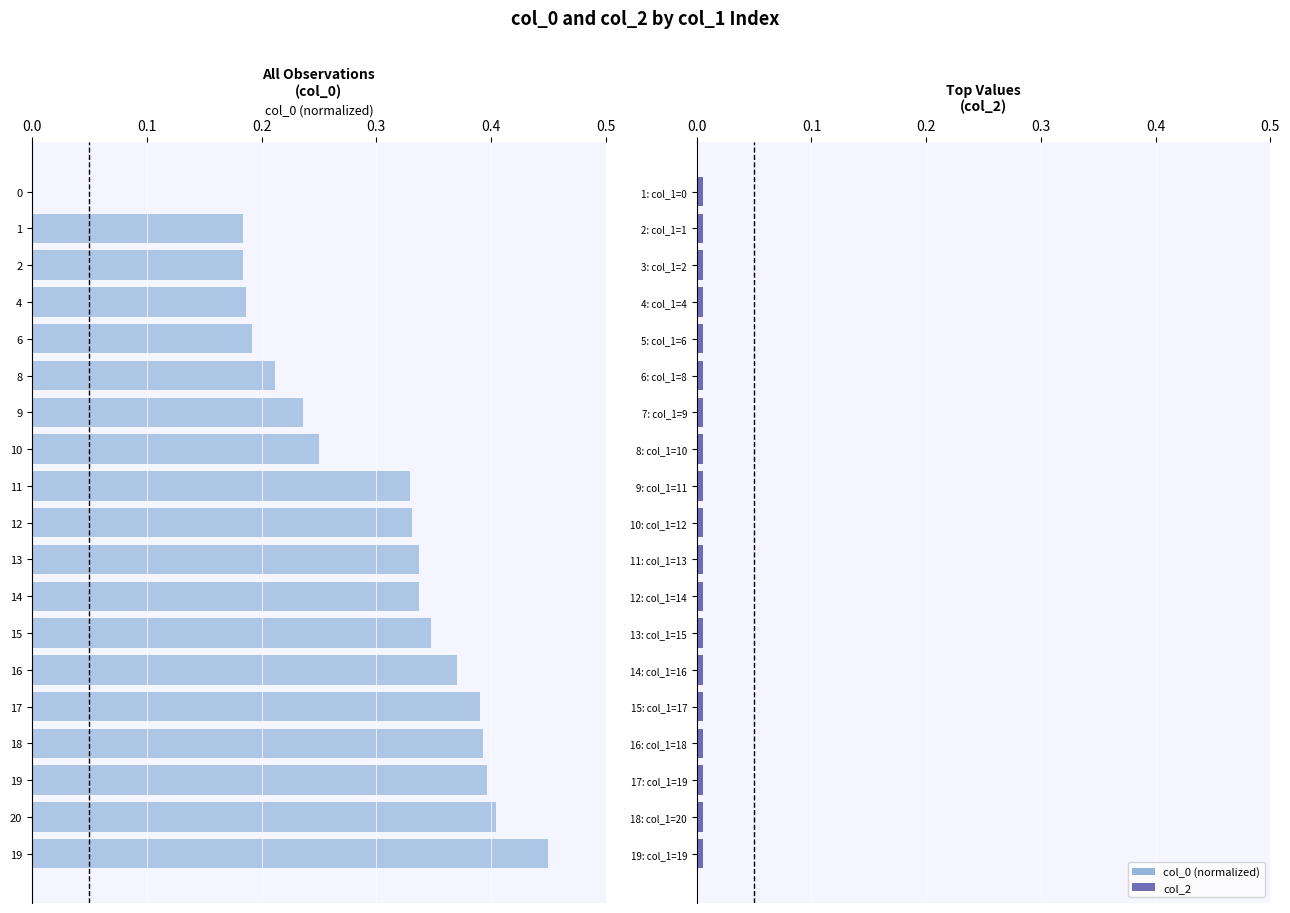

Count the number of categories in the chart.

19